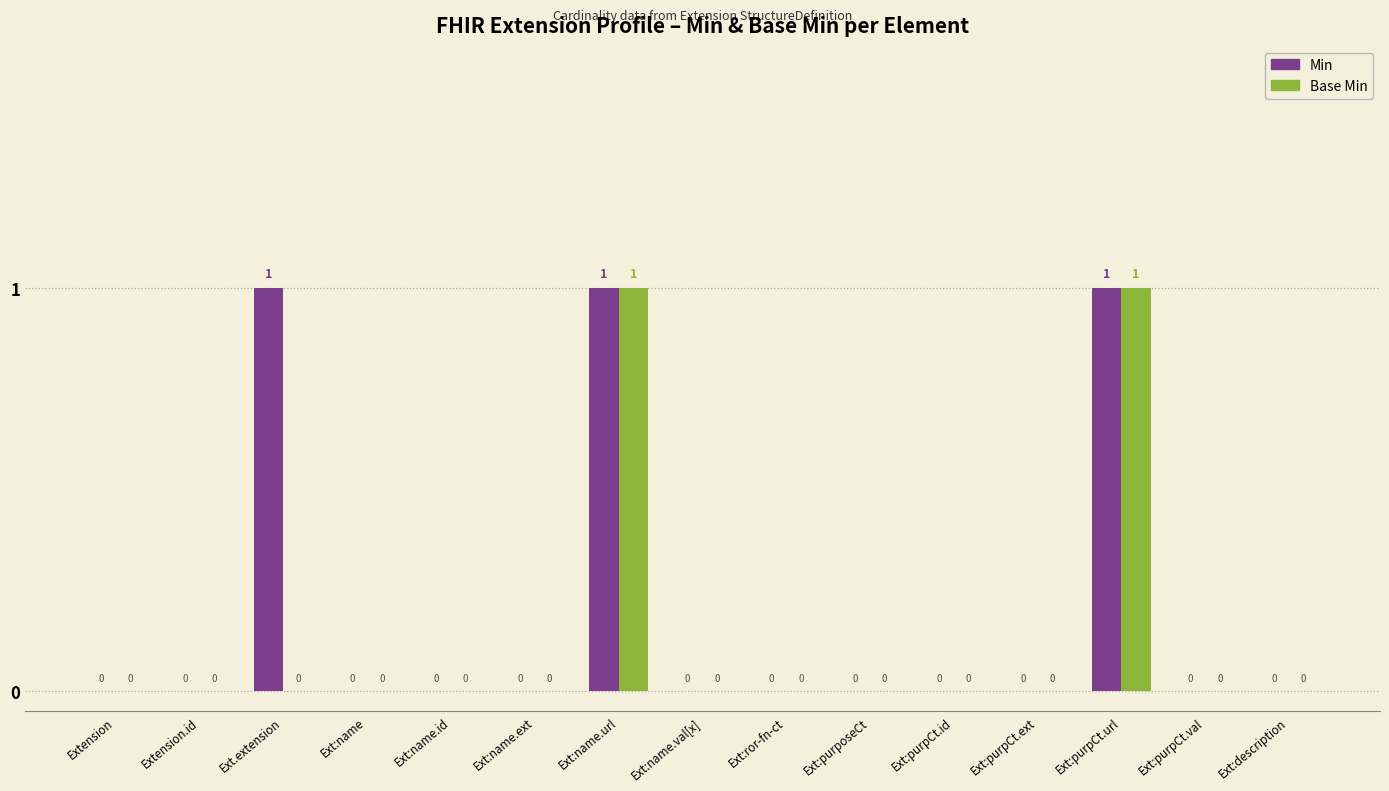

Is it true that Base Min equals 0 at Ext:name.id?

True